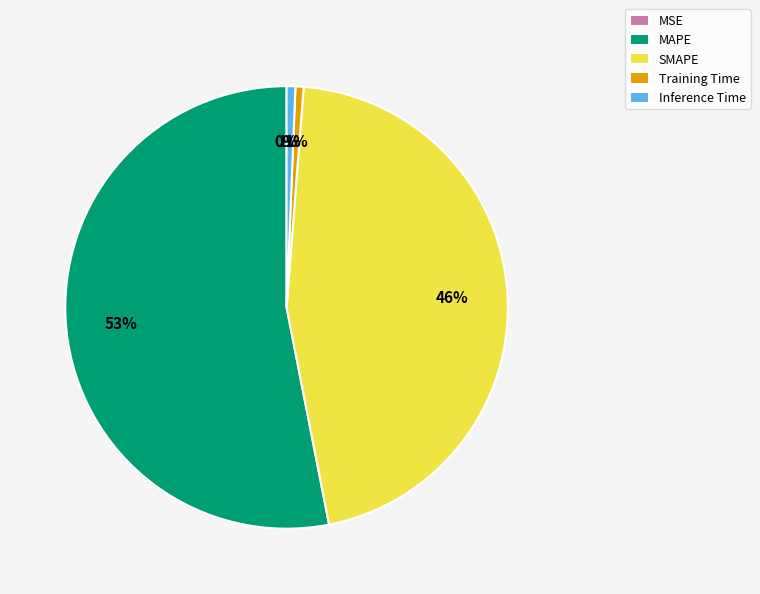

Which slice is the largest?

MAPE